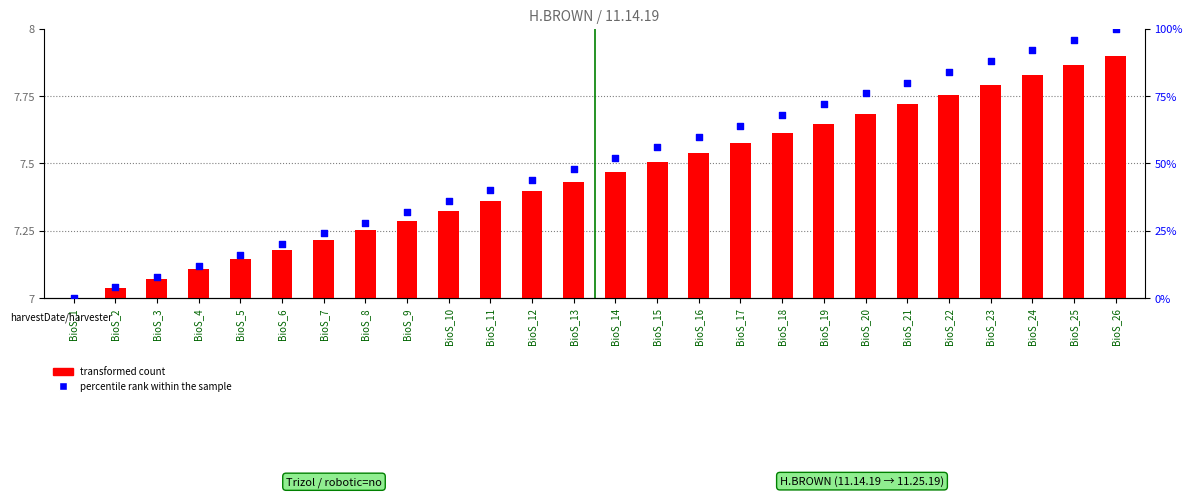

Which series has the widest spread of Y values?

percentile rank within the sample